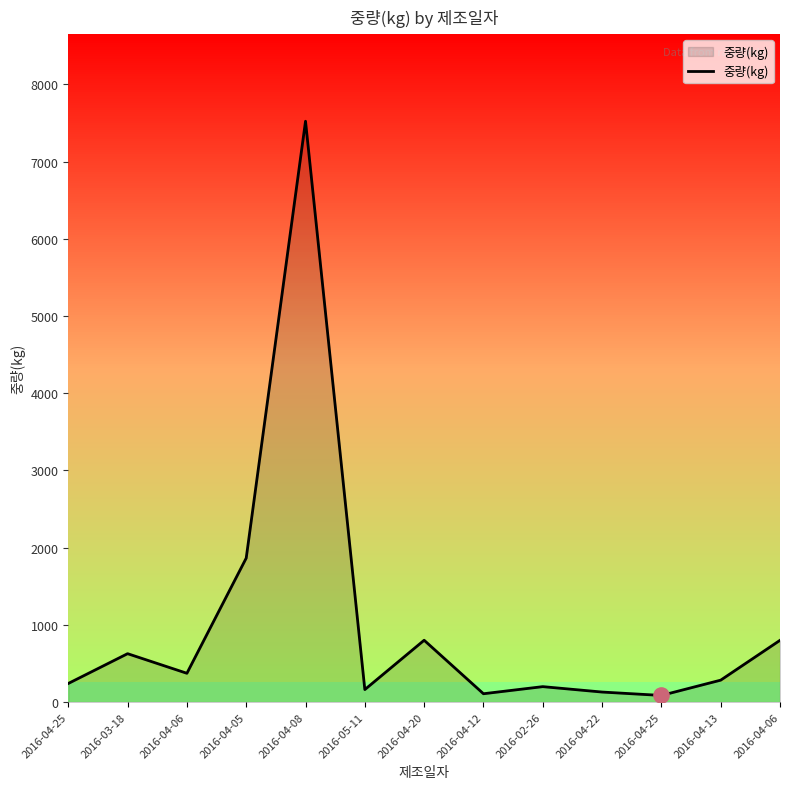

Between 2016-04-20 and 2016-05-11, which is larger?

2016-04-20